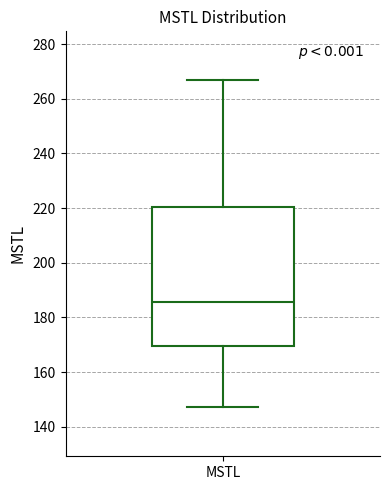

Read this box plot against the y-axis: the position of the median line, the range covered by the box, and the ends of both whiskers. The values are not printed on the chart, so give them approximately, as read against the axis.

median 186, box 170 to 220, whiskers 148 to 266